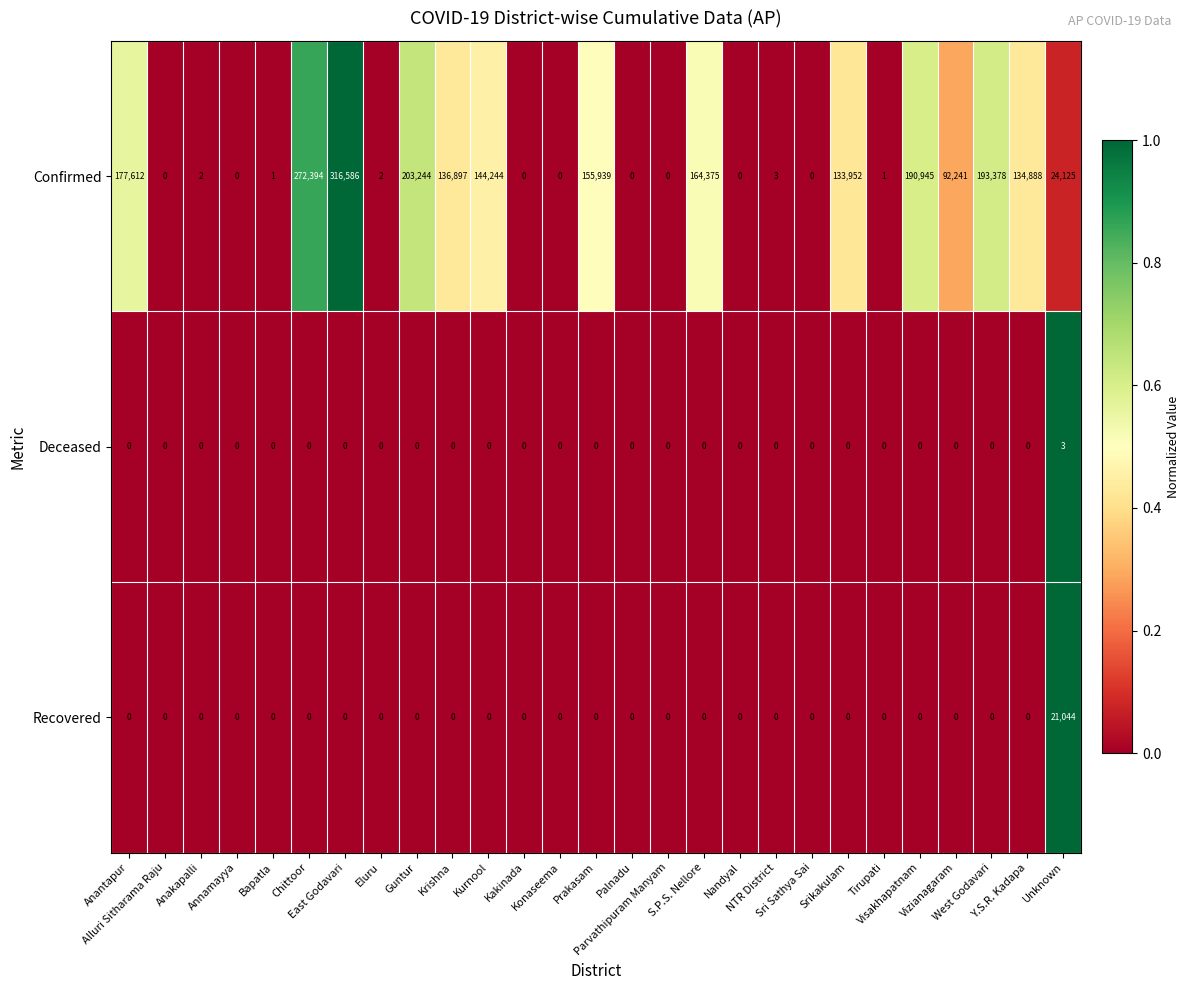

At how many categories does at least one series exceed 96469?

12